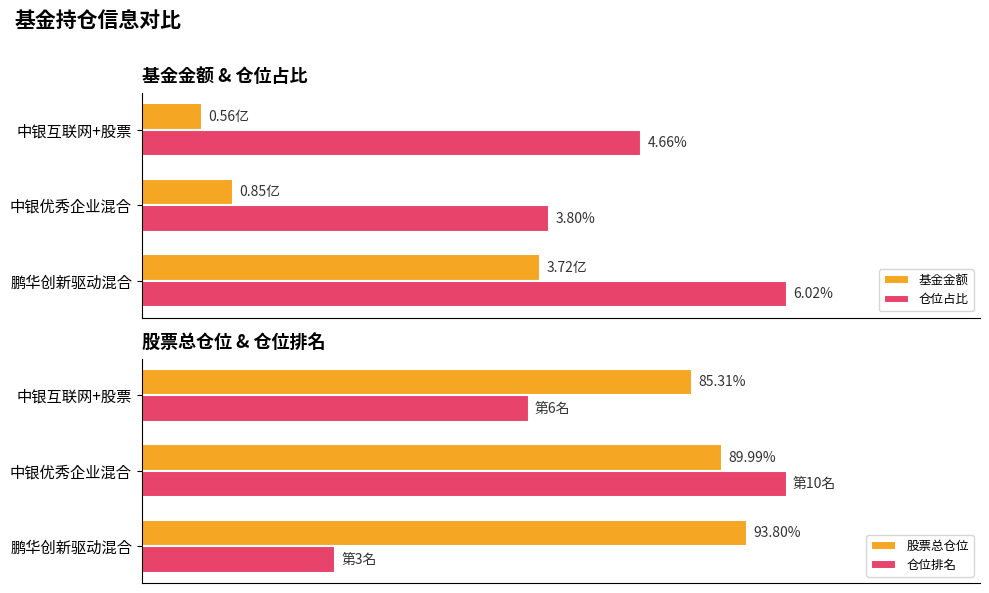

List the series in order of their peak value, highest first.

仓位占比, 仓位排名, 股票总仓位, 基金金额